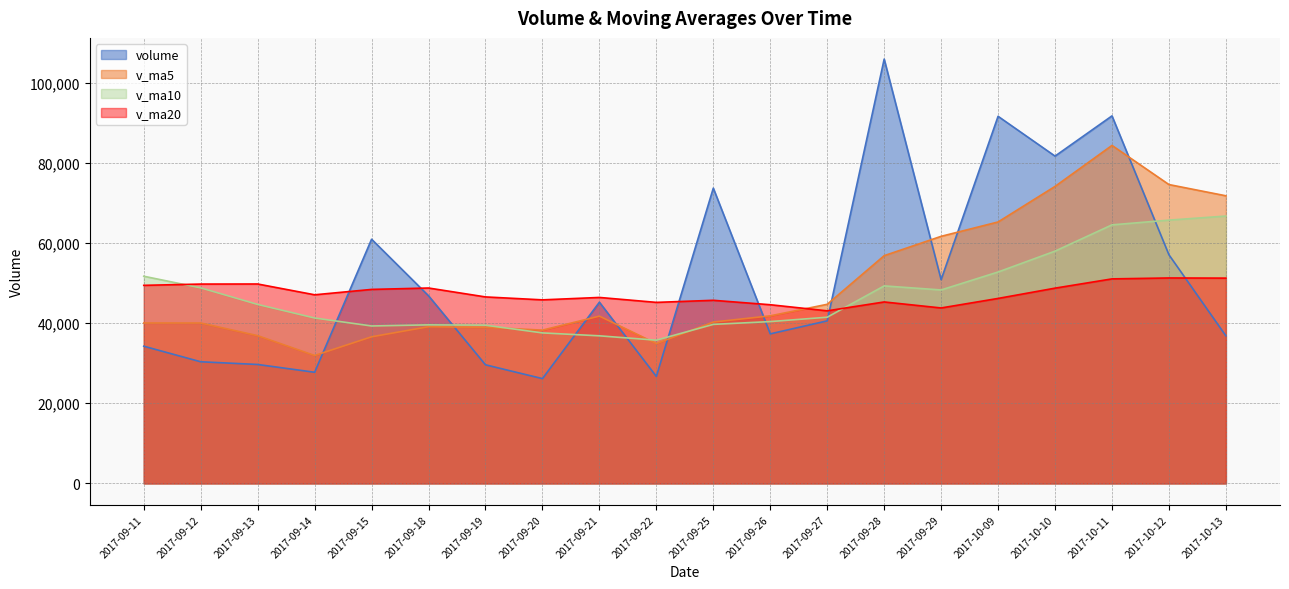

Reading left to right, what are all the values shown in this chart?

volume: 34246.3	30362.0	29684.9	27743.9	60946.1	46829.0	29601.5	26160.1	45230.1	26701.7	73695.5	37325.8	40575.1	105897.7	50843.0	91620.9	81689.0	91728.2	57061.4	36826.0
v_ma5: 40035.6	40031.1	36872.9	31923.7	36596.6	39113.2	38961.1	38256.1	41753.4	34904.5	40277.8	41822.6	44705.6	56839.2	61667.4	65252.5	74125.1	84355.8	74588.5	71785.1
v_ma10: 51709.9	48800.5	44666.8	41284.4	39296.5	39574.4	39496.1	37564.5	36838.5	35750.6	39695.5	40391.9	41480.9	49296.3	48286.0	52765.2	57973.9	64530.7	65713.8	66726.3
v_ma20: 49436.0	49752.6	49771.2	47077.4	48419.7	48769.8	46545.6	45813.0	46415.8	45183.1	45702.7	44596.2	43073.8	45290.3	43791.2	46169.8	48735.0	51047.6	51276.2	51238.4